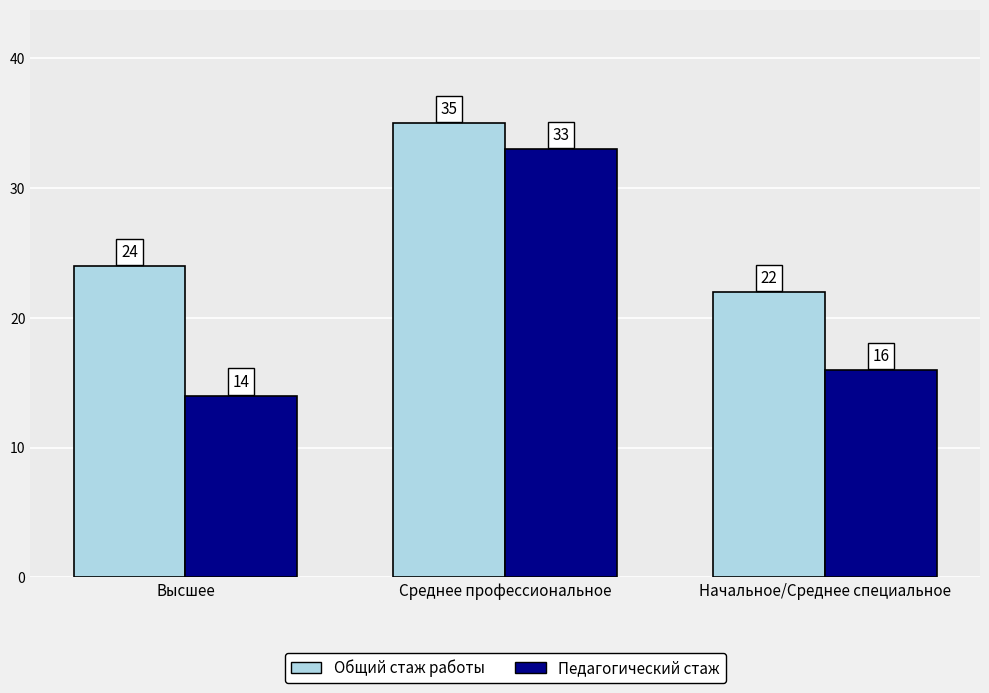

Reading left to right, list all the values displayed in this chart.

Общий стаж работы: Высшее=24	Среднее профессиональное=35	Начальное/Среднее специальное=22
Педагогический стаж: Высшее=14	Среднее профессиональное=33	Начальное/Среднее специальное=16